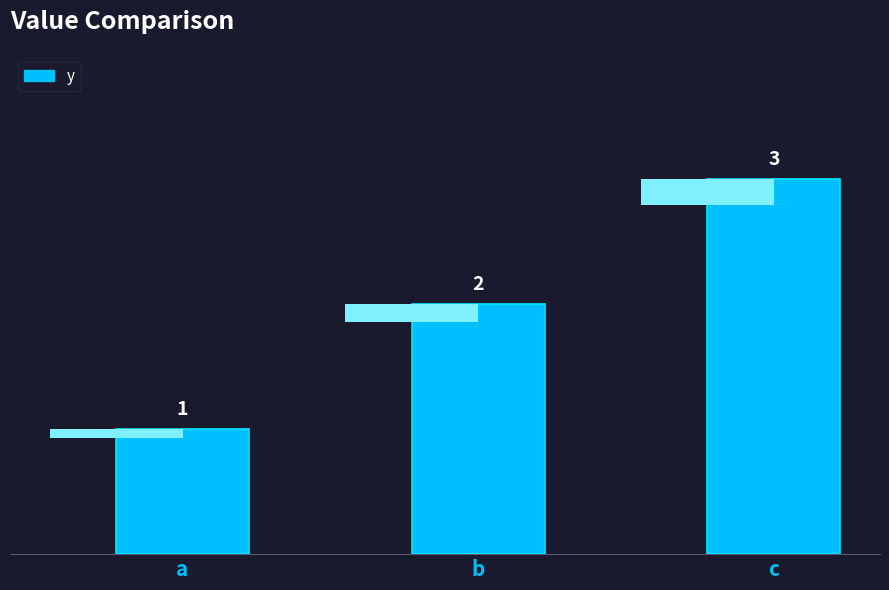

How many values are below 2?

1